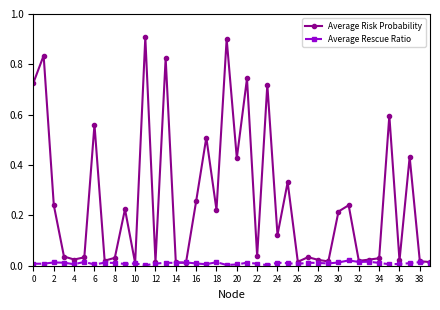

True or false: Average Risk Probability has more than 1 interior local peaks.

True